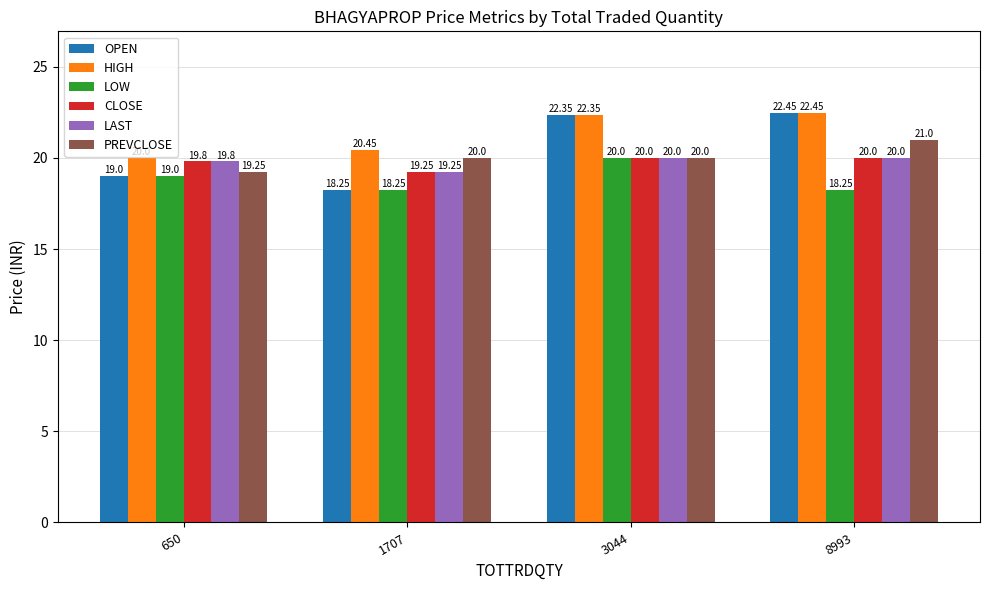

Which series has the largest total across all categories?

HIGH